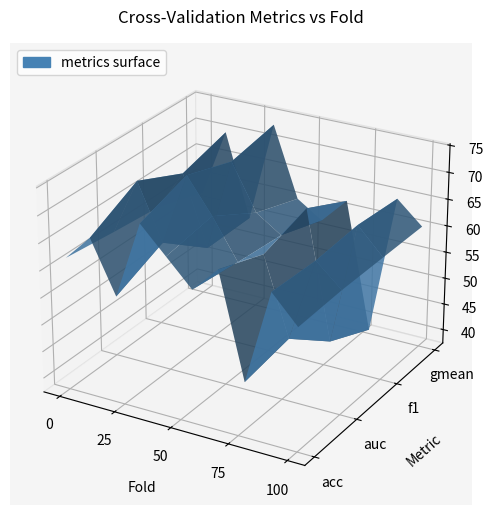

Reading left to right, what are all the values shown in this chart?

accuracy: 1=0.6	2=0.7	3=0.6	4=0.7	5=0.7	6=0.6	7=0.7	8=0.5	9=0.7	10=0.6
auc: 1=0.6	2=0.7	3=0.6	4=0.7	5=0.7	6=0.6	7=0.6	8=0.5	9=0.6	10=0.6
f1_score: 1=0.6	2=0.7	3=0.5	4=0.7	5=0.6	6=0.6	7=0.7	8=0.4	9=0.7	10=0.6
g_mean: 1=0.6	2=0.7	3=0.5	4=0.7	5=0.6	6=0.6	7=0.6	8=0.4	9=0.6	10=0.6